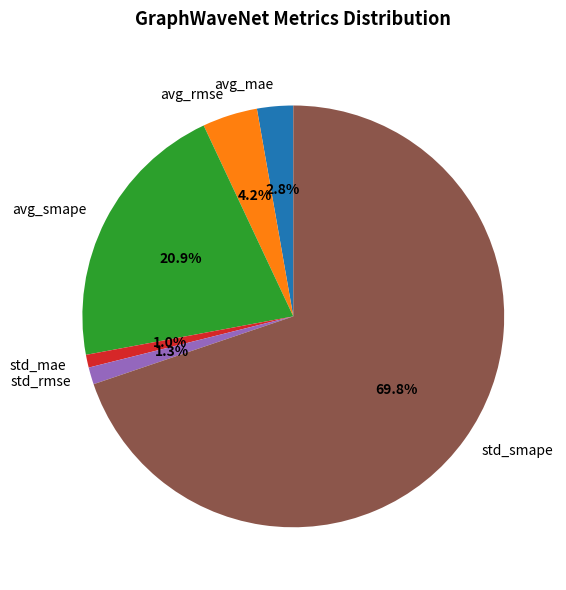

Which category has the biggest portion of the pie?

std_smape